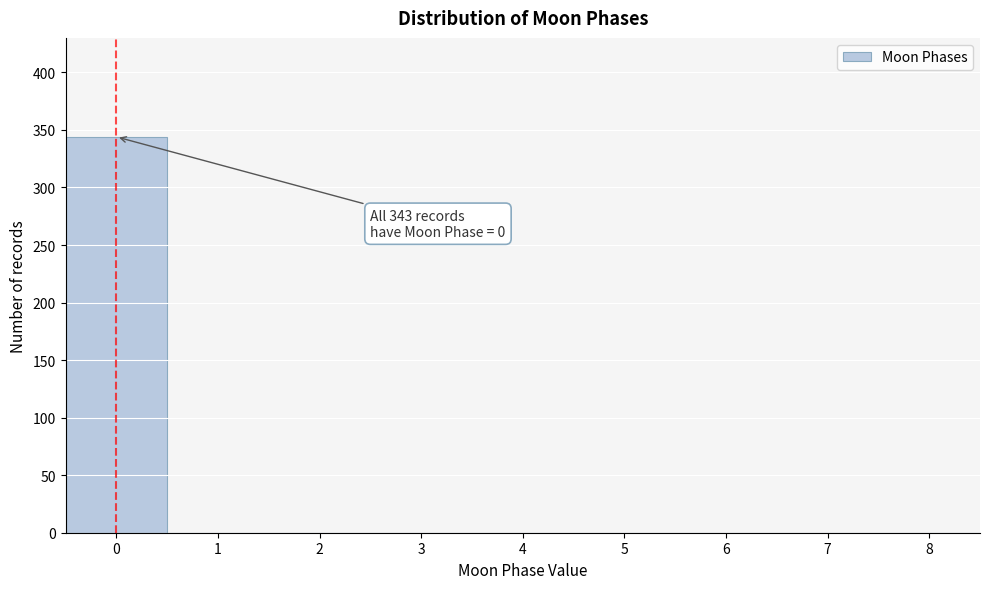

Over which range of the x-axis is the bar tallest?

-0.5 to 0.5